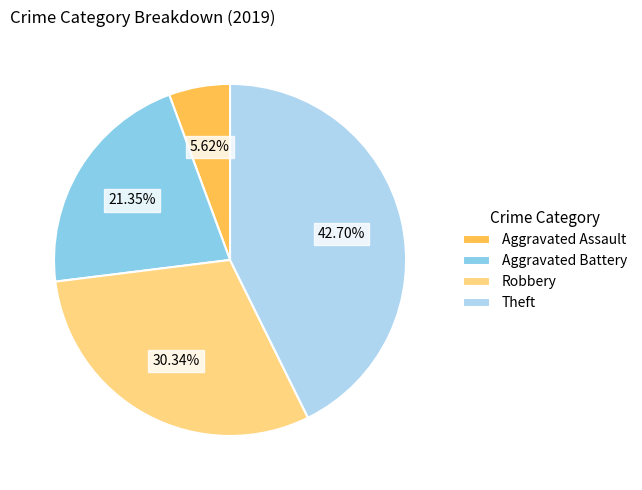

Rank the categories by value from highest to lowest.

Theft, Robbery, Aggravated Battery, Aggravated Assault